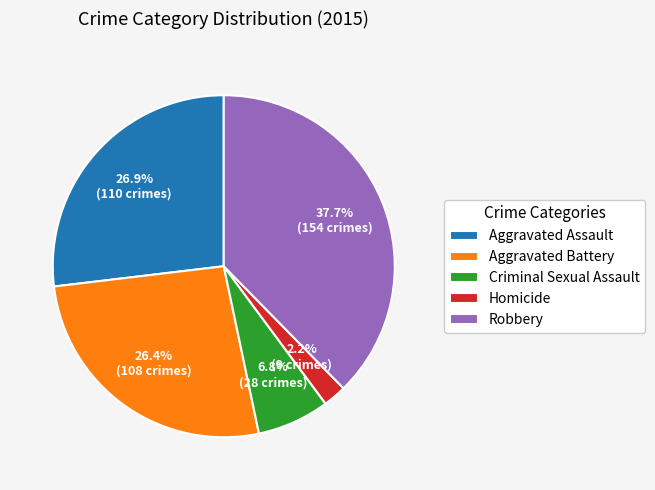

The Criminal Sexual Assault slice represents 1% of the pie. True or false?

False